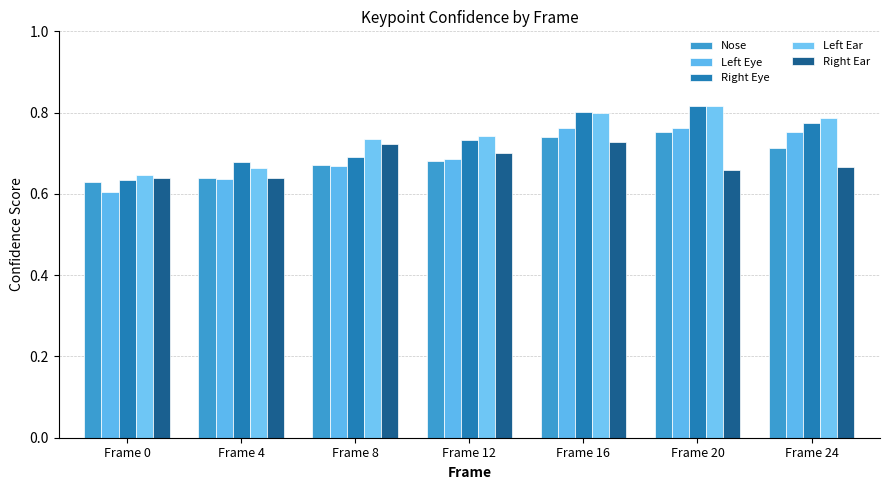

Is it true that Nose equals 1.1 at Frame 4?

False